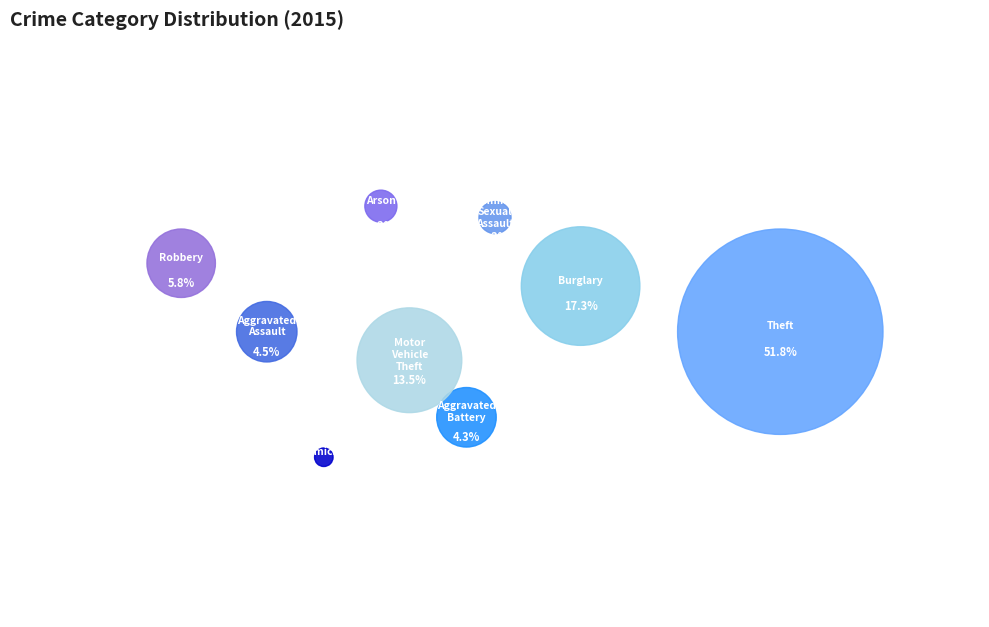

Between Arson and Burglary, which is larger?

Burglary